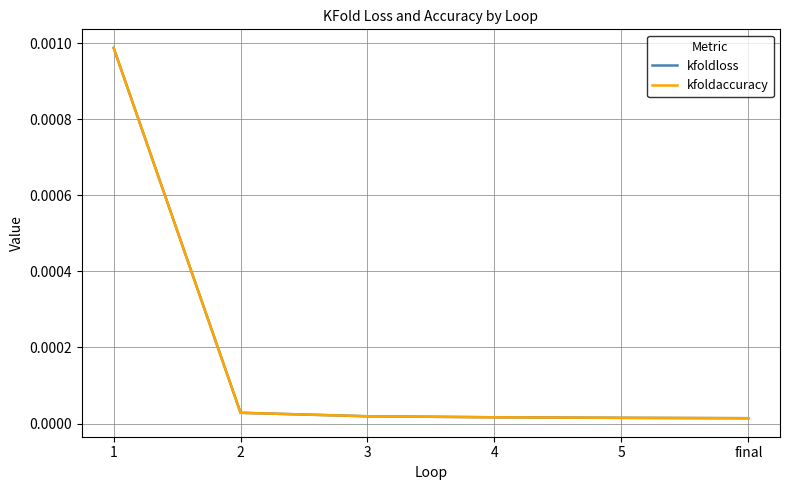

Which category has the highest value in the kfoldloss series?

1